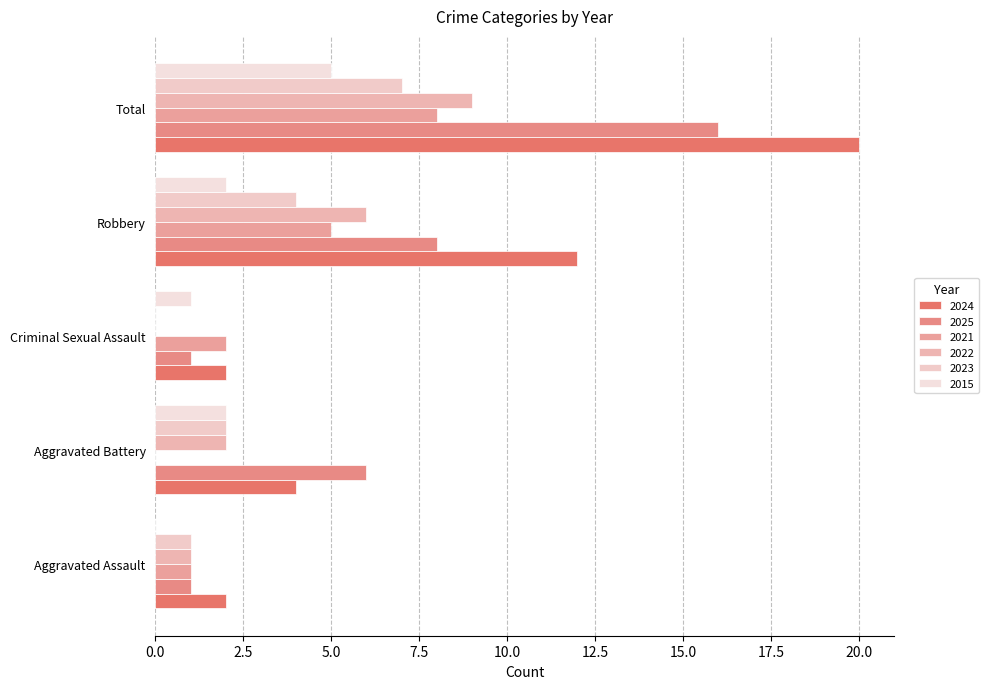

Which series changed the most between Aggravated Assault and Robbery?

2024